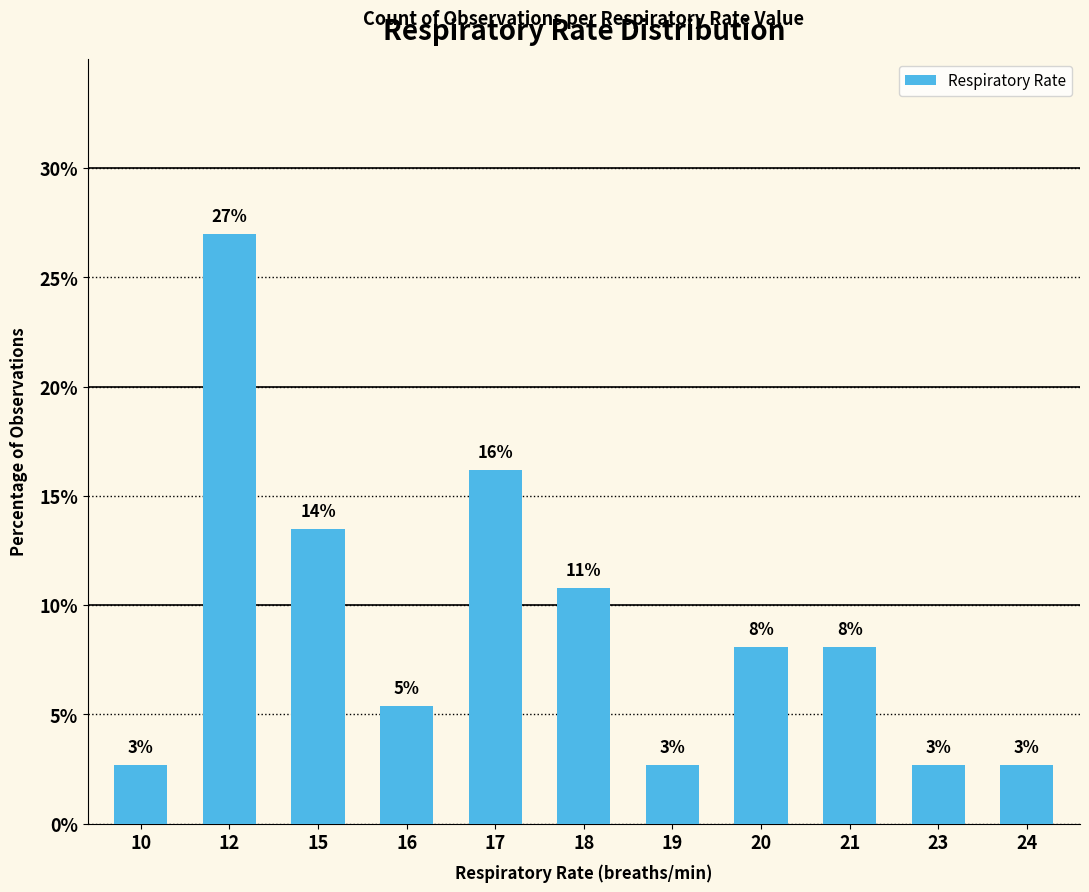

How many bars are there in total?

11